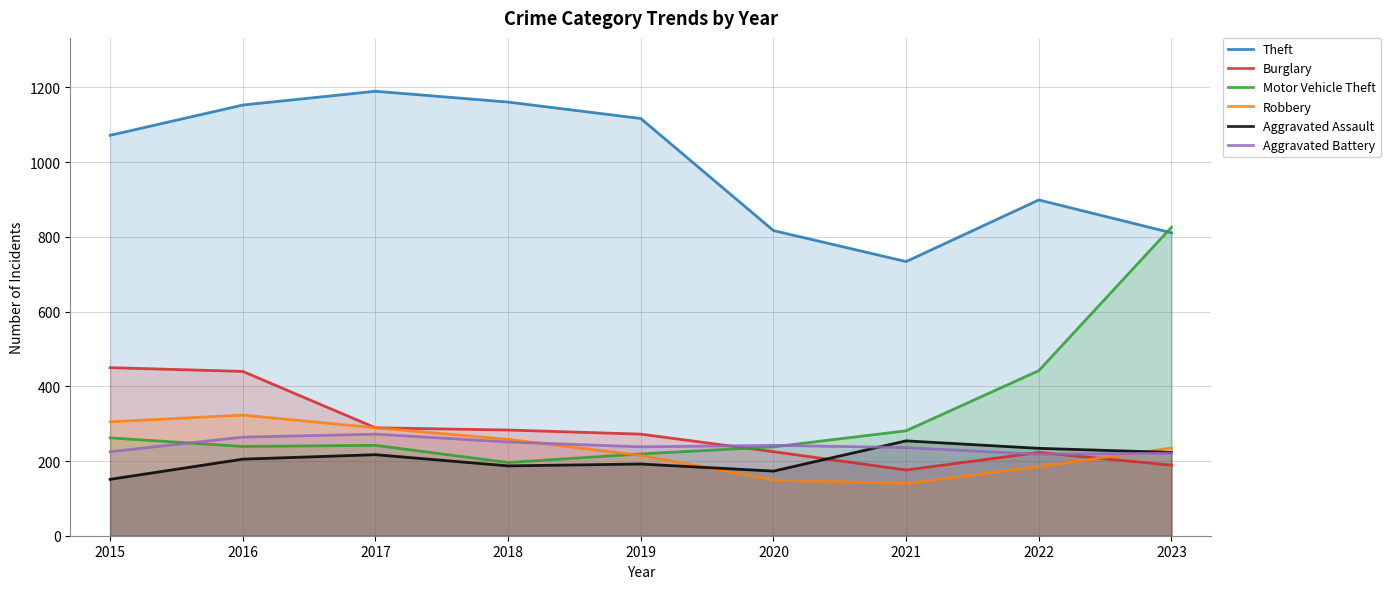

List the series in order of their peak value, highest first.

Theft, Motor Vehicle Theft, Burglary, Robbery, Aggravated Battery, Aggravated Assault